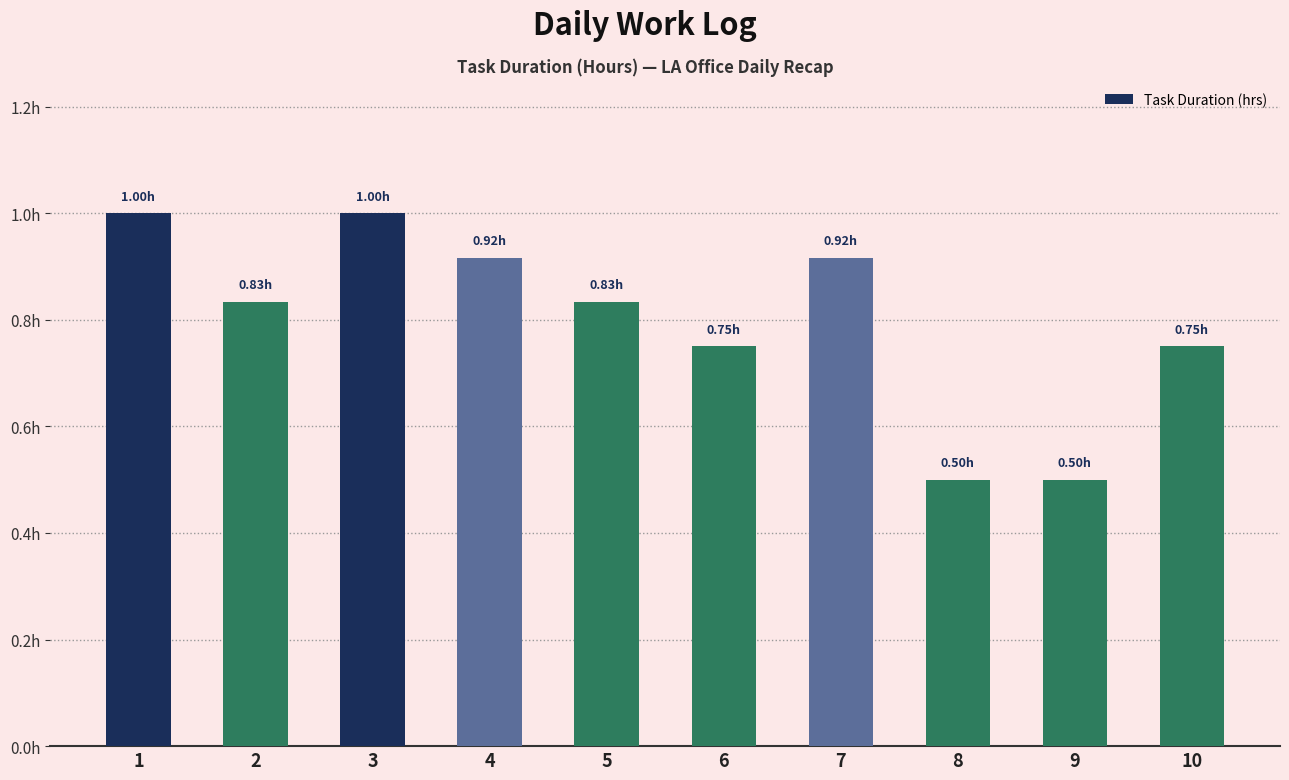

Read the value at 6.

0.8